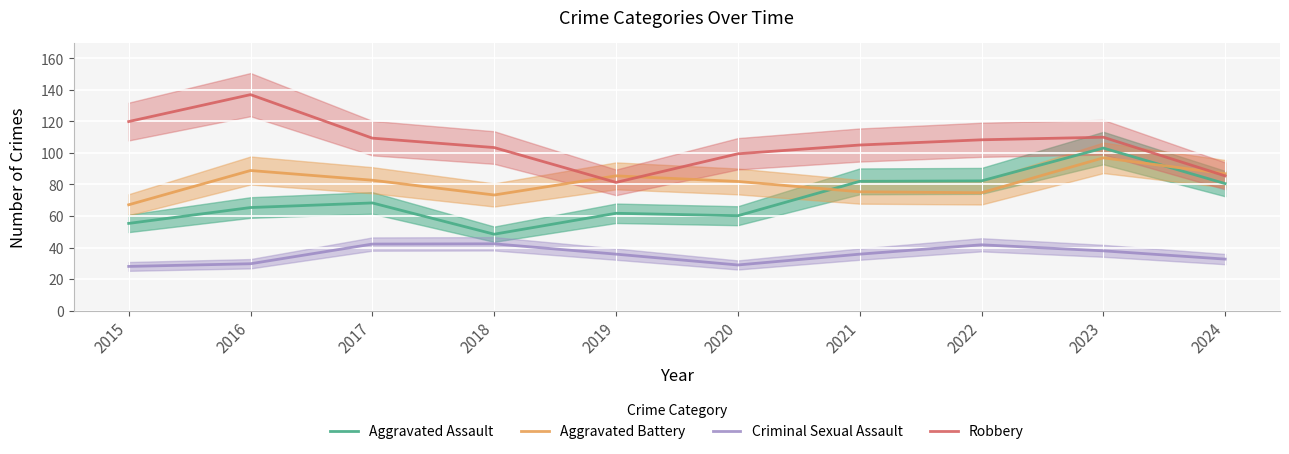

The Criminal Sexual Assault series shows 68.1 at 2017. True or false?

False